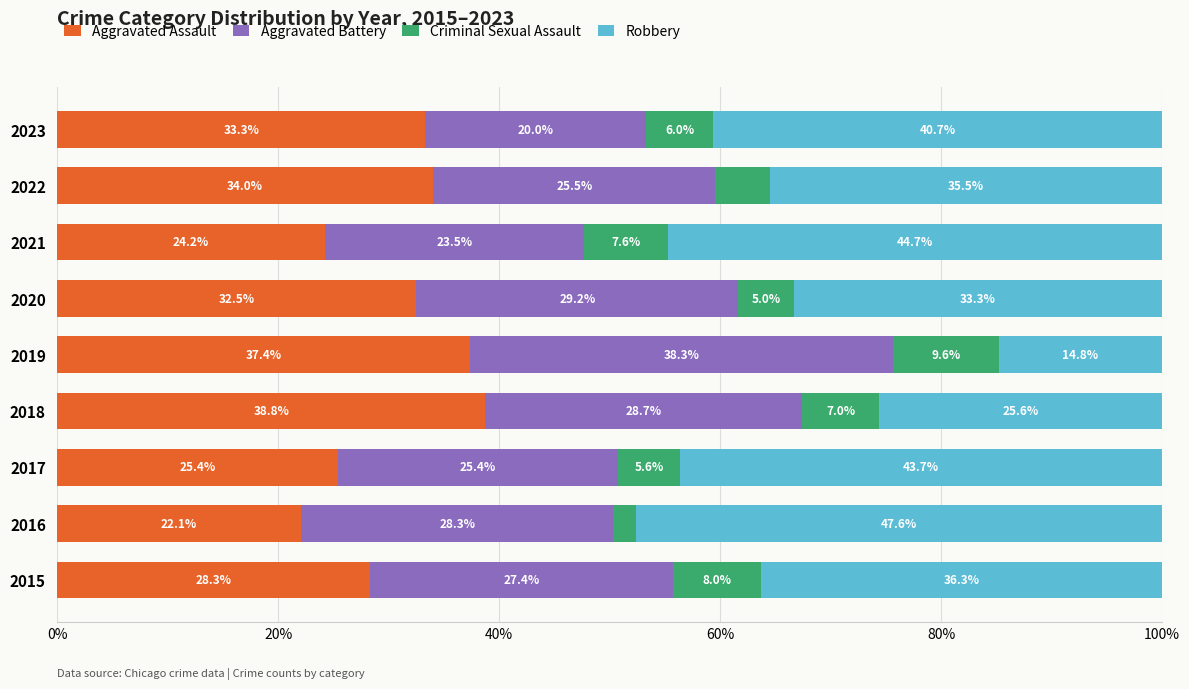

What is the total value across all series at 2022?

100.0